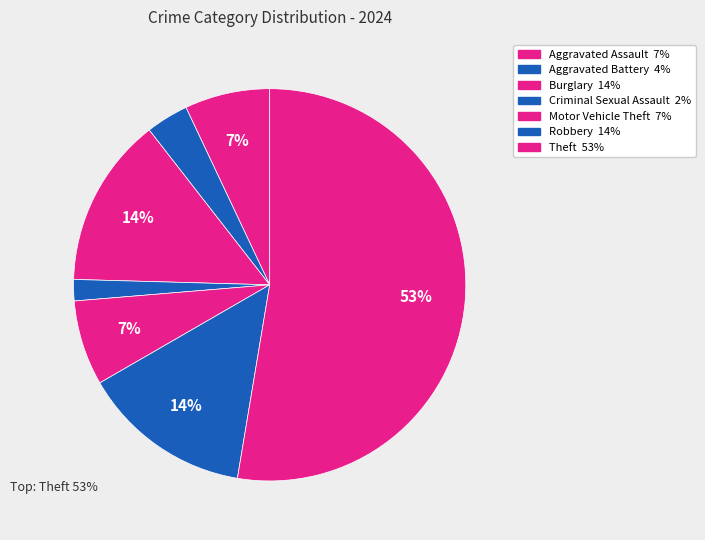

How many slices are in this pie chart?

7